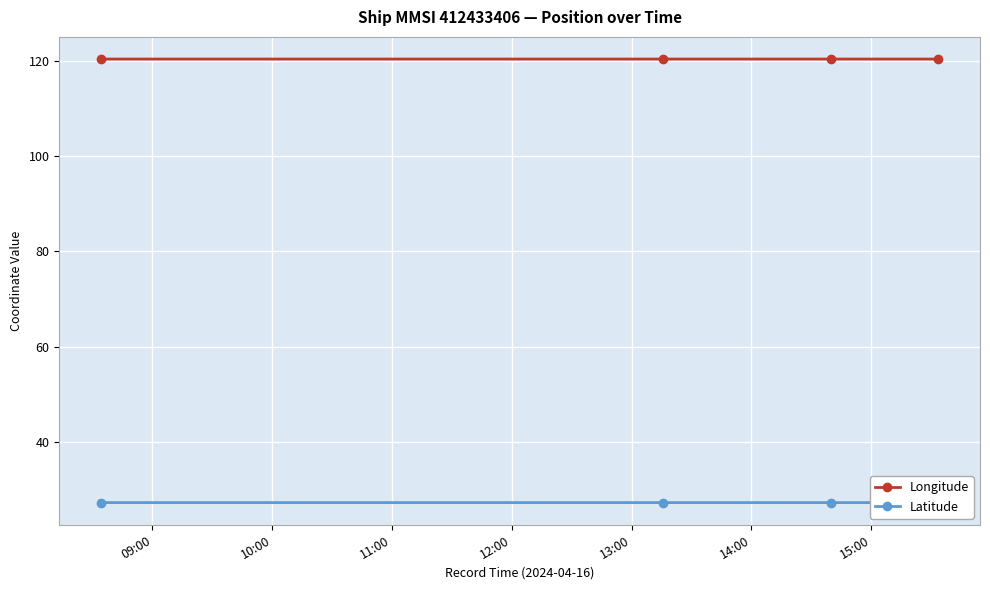

True or false: Longitude has more than 0 points higher than both neighbors.

True